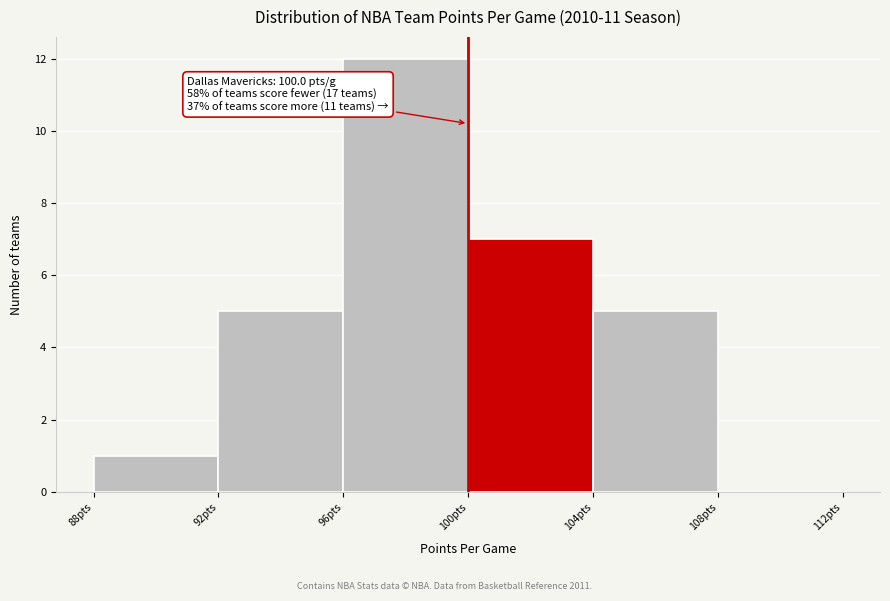

Which range on the x-axis has the tallest bar?

96 to 100